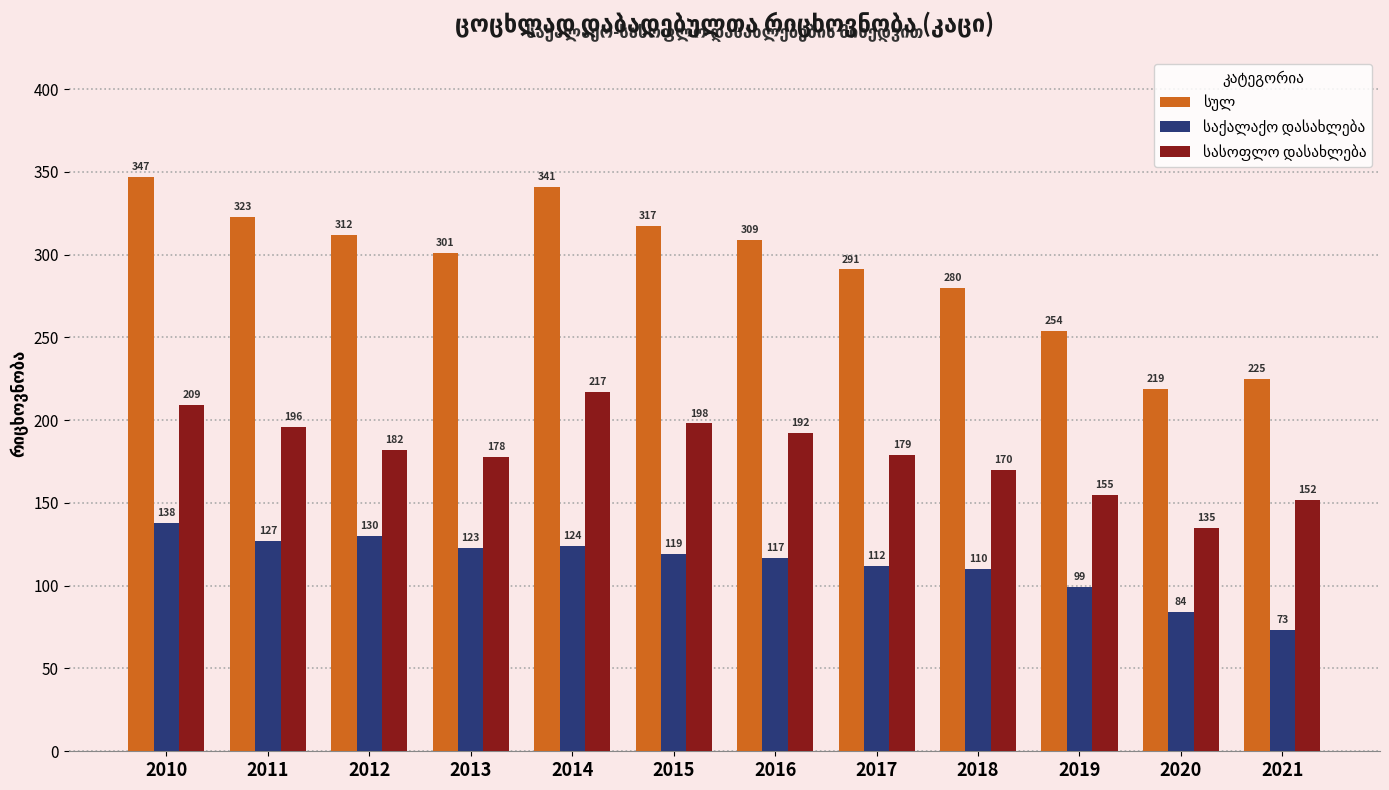

What is the total value across all series at 2018?

560